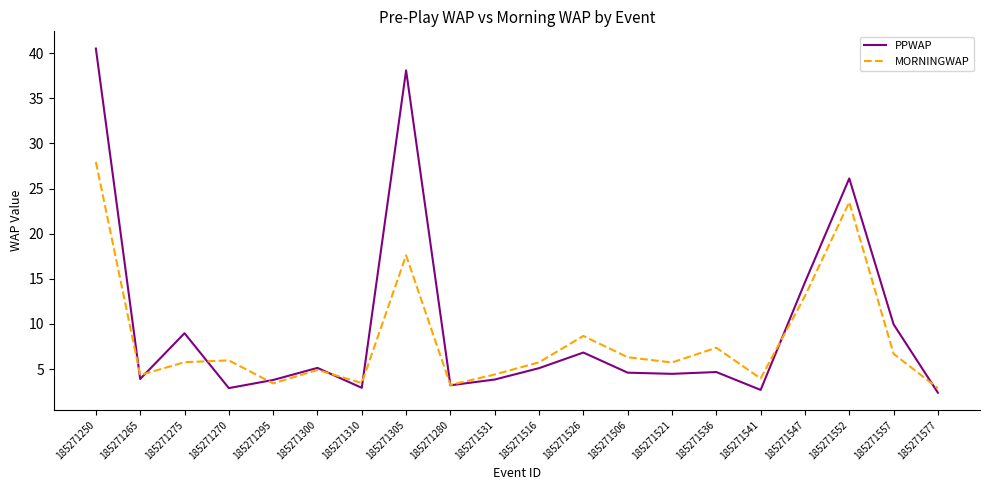

Which series has the largest total across all categories?

PPWAP